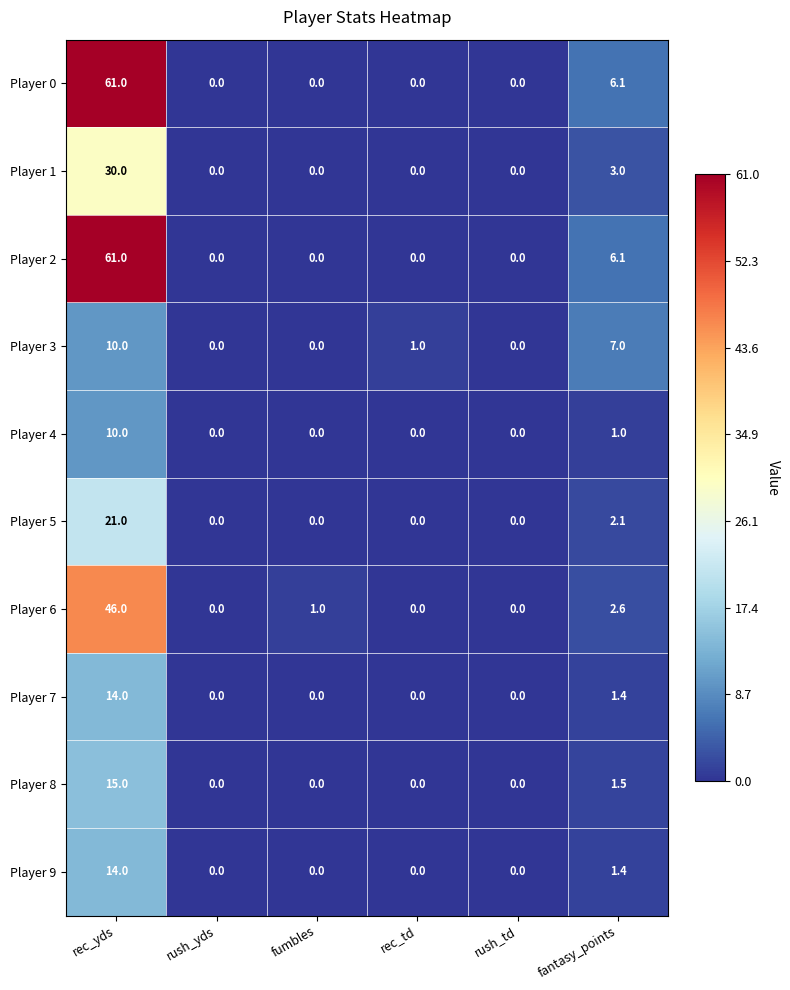

What is the sum of all Player 7 values?

15.4